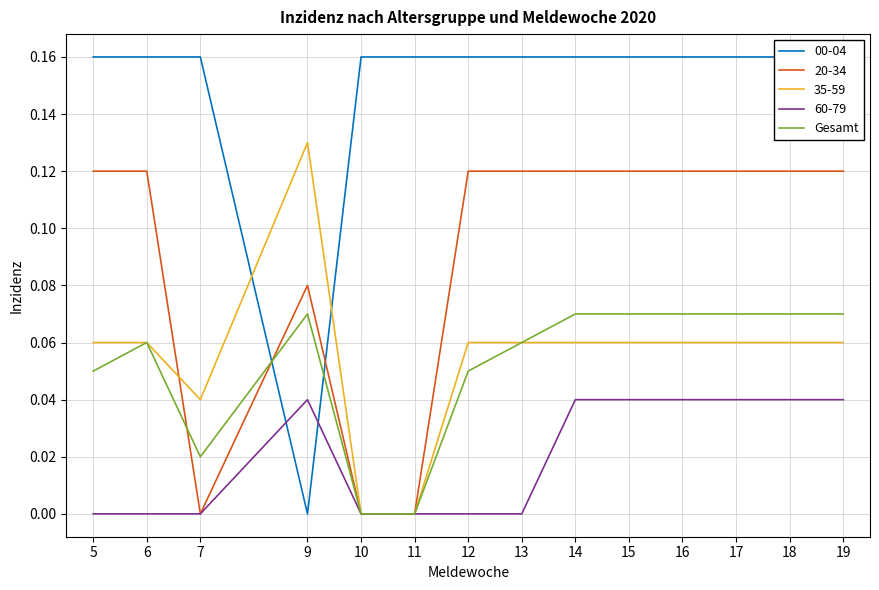

The value at 5 is 0.1. True or false?

False